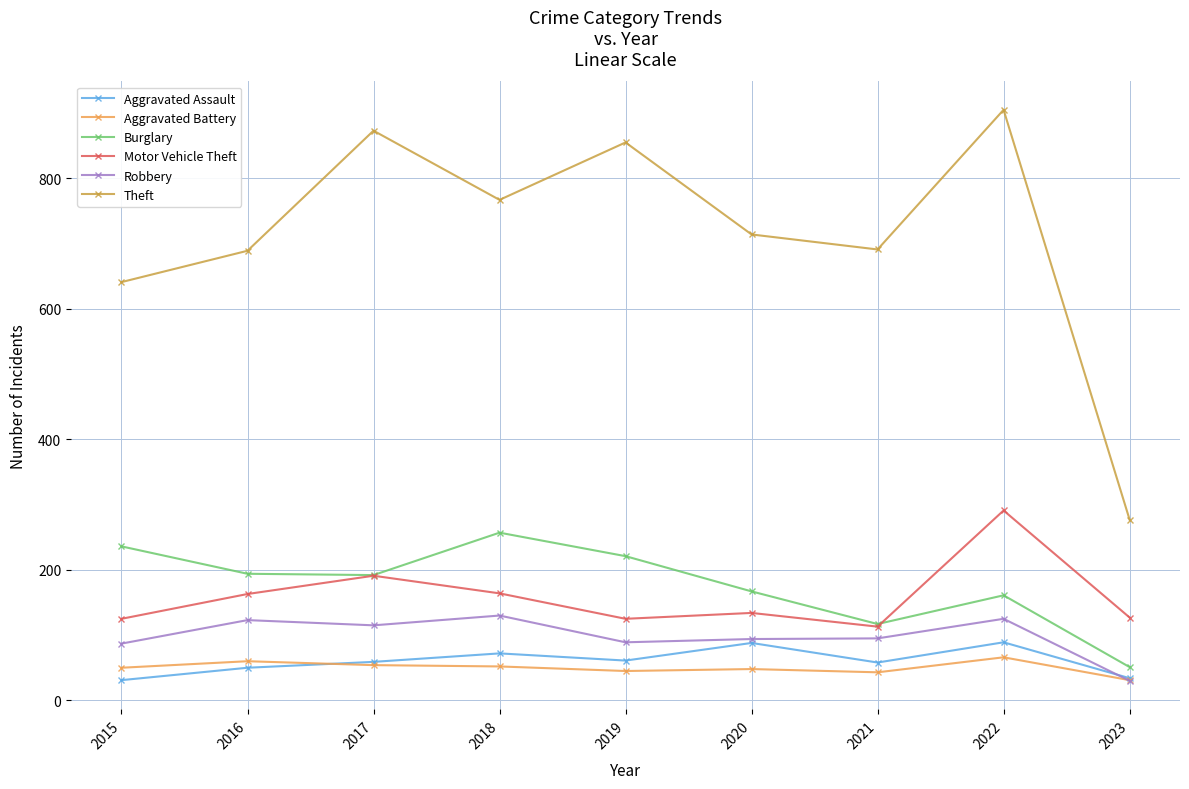

What is the difference between the highest and lowest values at 2018?

715